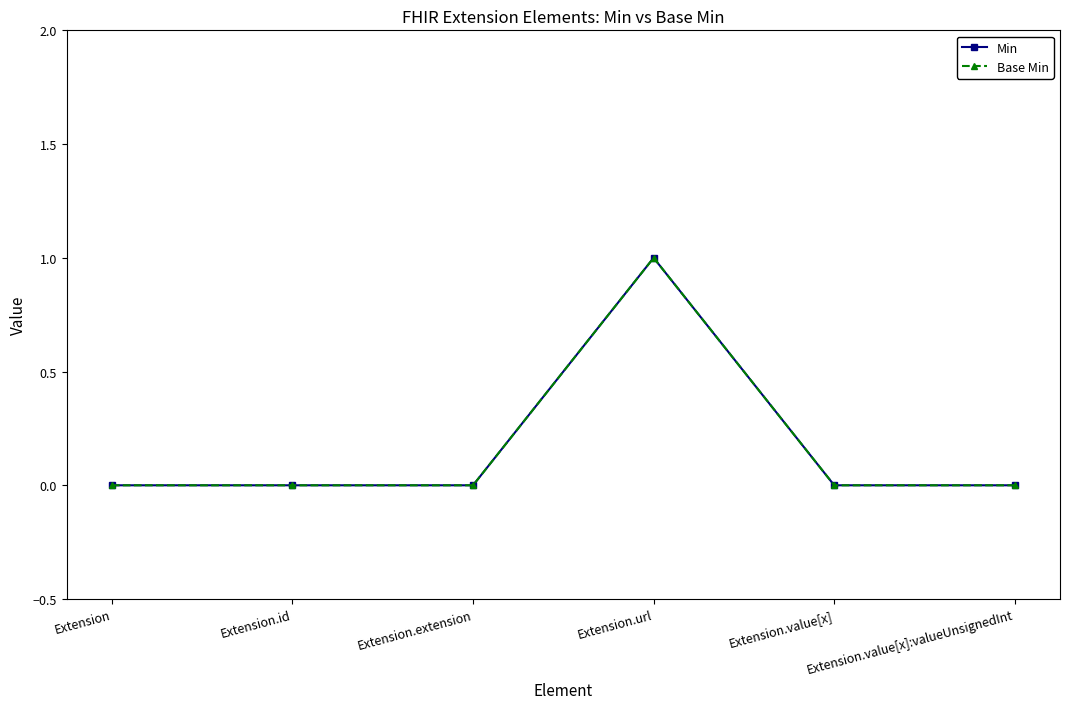

Does the chart have visible grid lines?

No